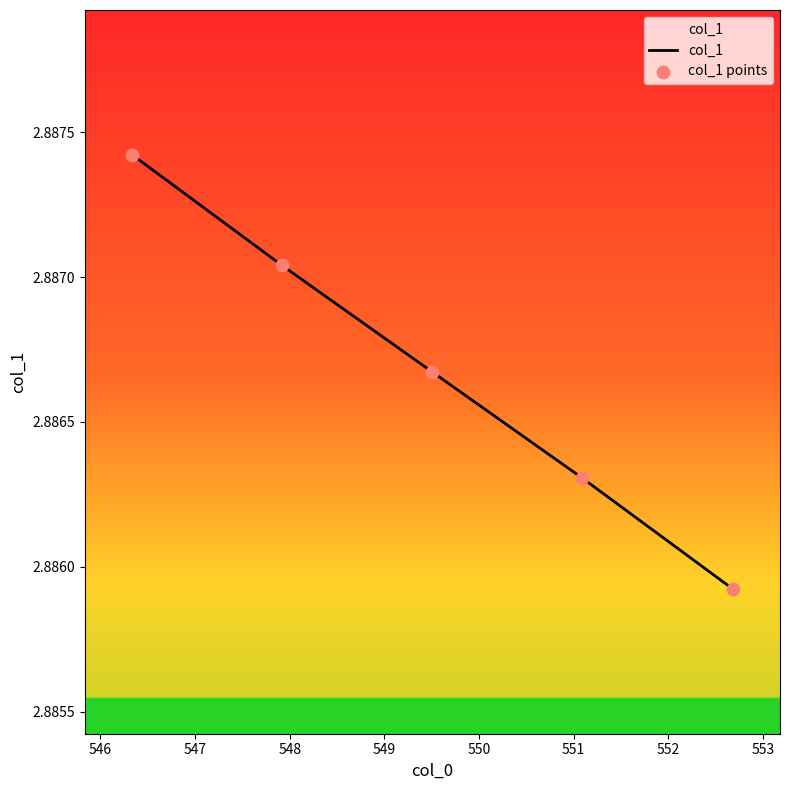

Is the value of col_1 at 546 greater than the value of col_1 points at 549?

Yes